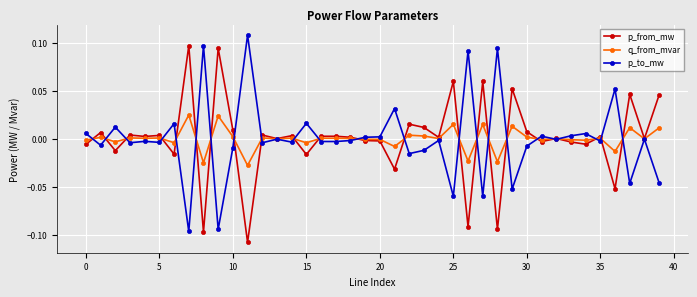

True or false: p_to_mw has more than 1 interior local peaks.

True